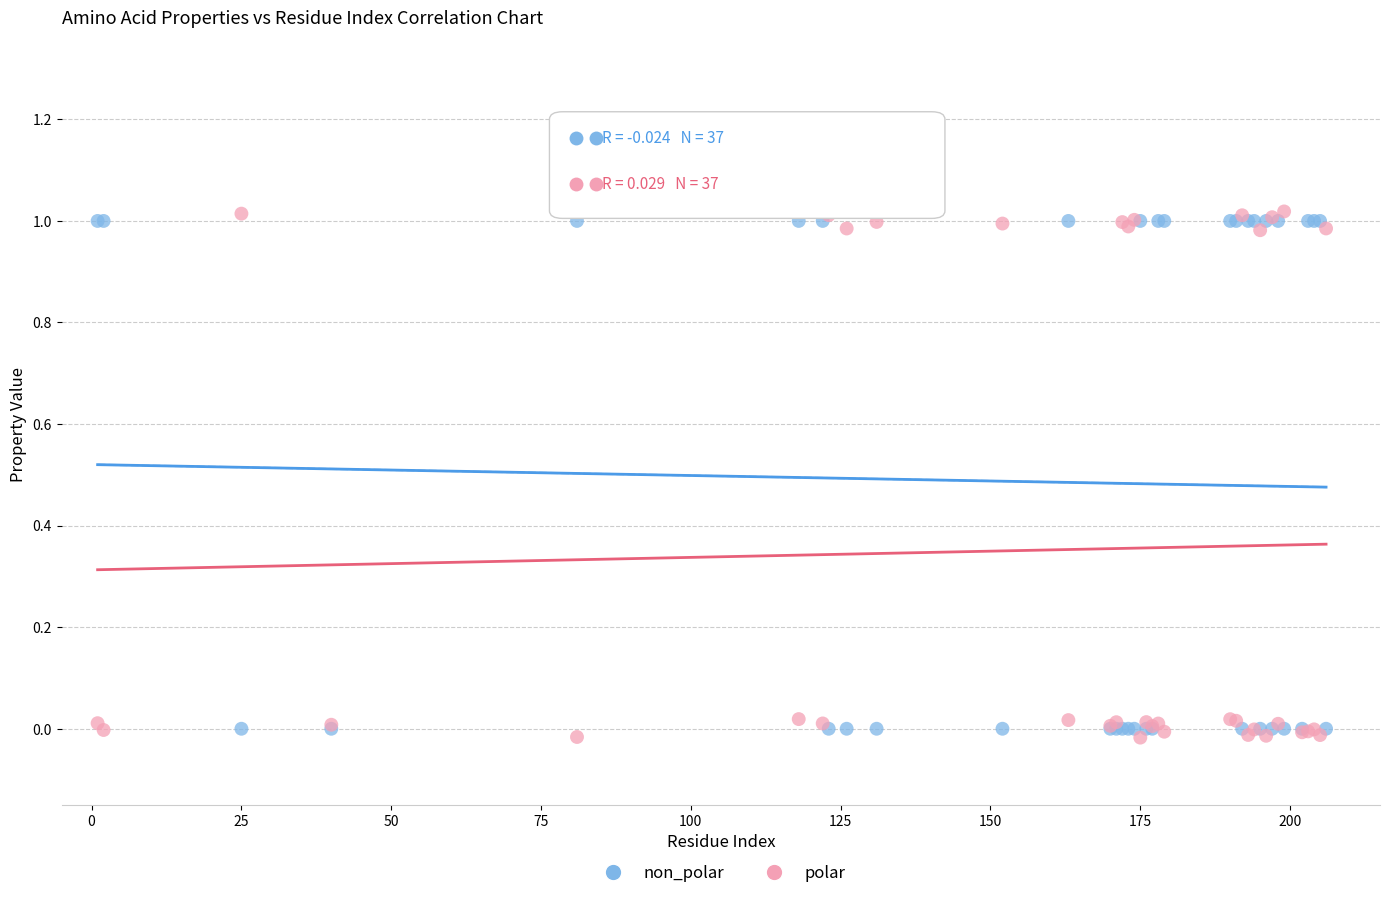

What is the X range (max minus min) for the scatter plot?

205.0